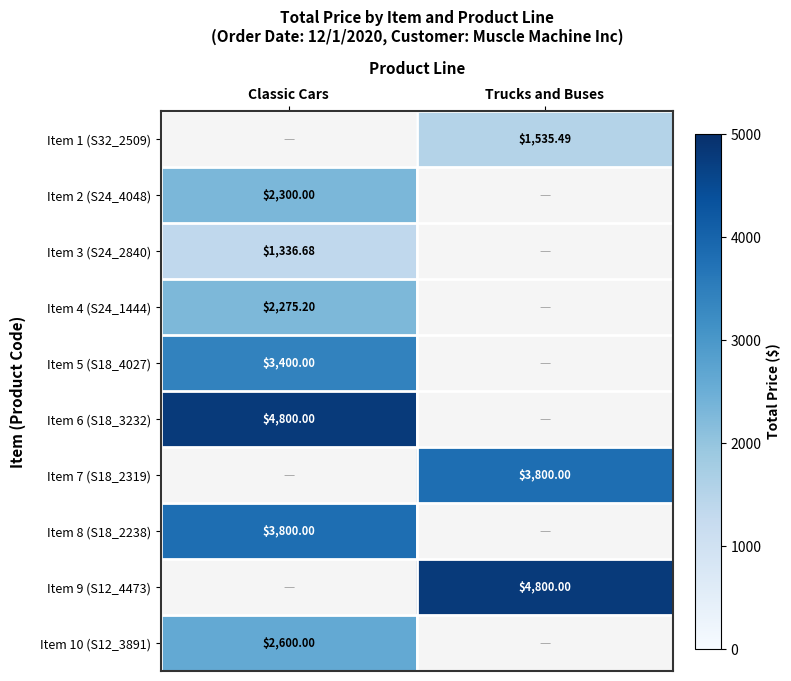

Which has a higher value, Trucks and Buses or Classic Cars?

Classic Cars